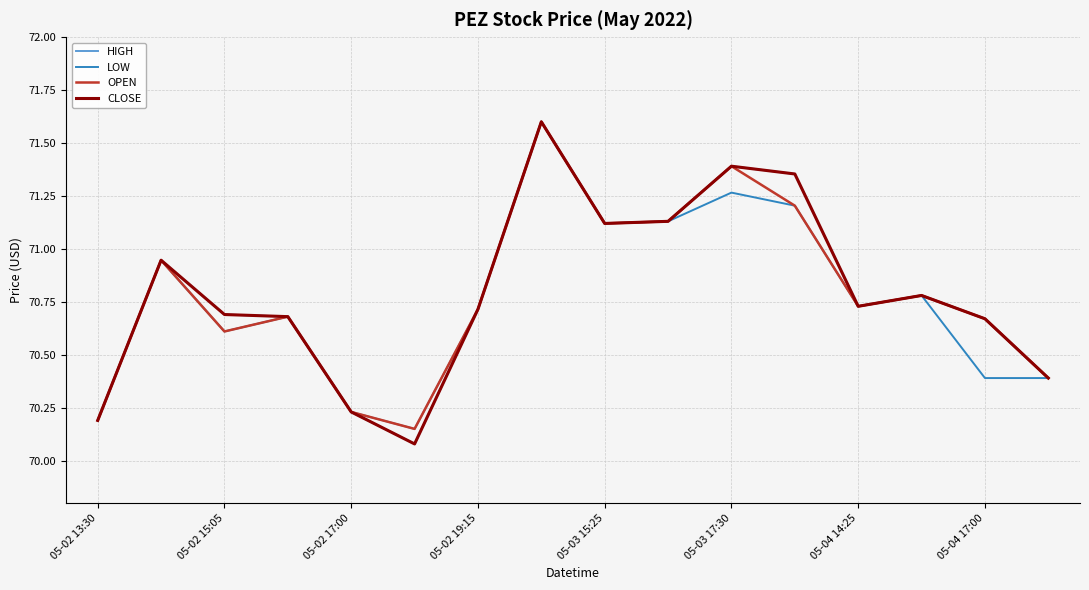

What is the greatest value displayed?

71.6